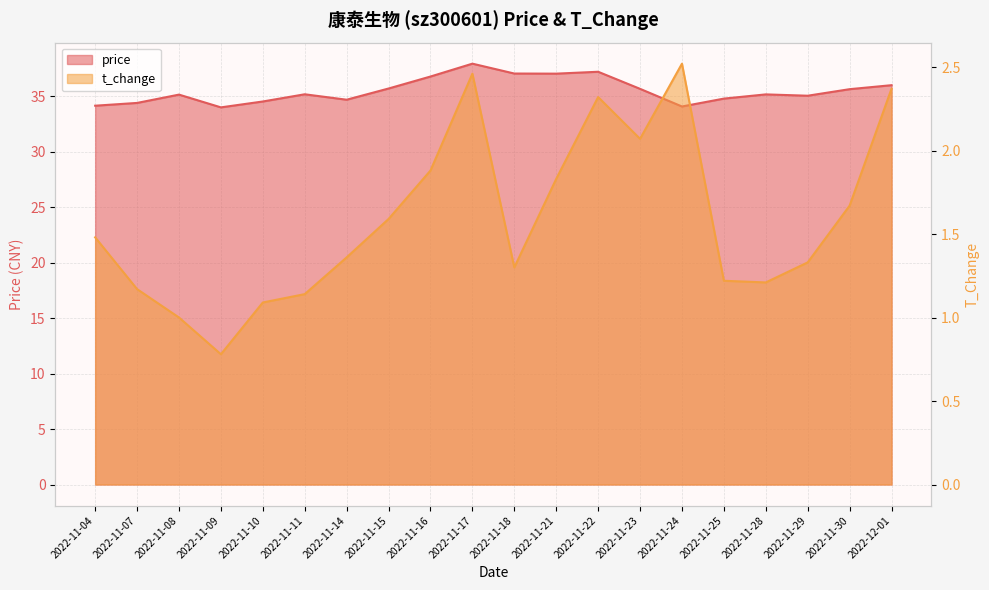

Which category has the highest value in the price series?

2022-11-17